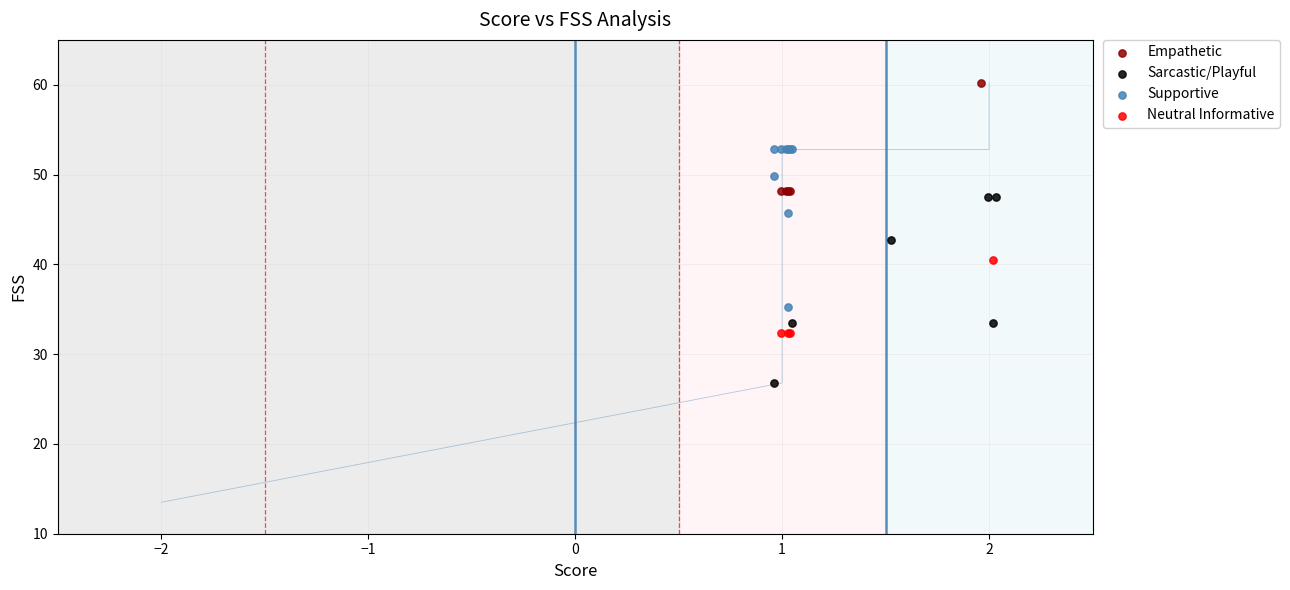

Which series contains the lowest Y value?

Sarcastic/Playful